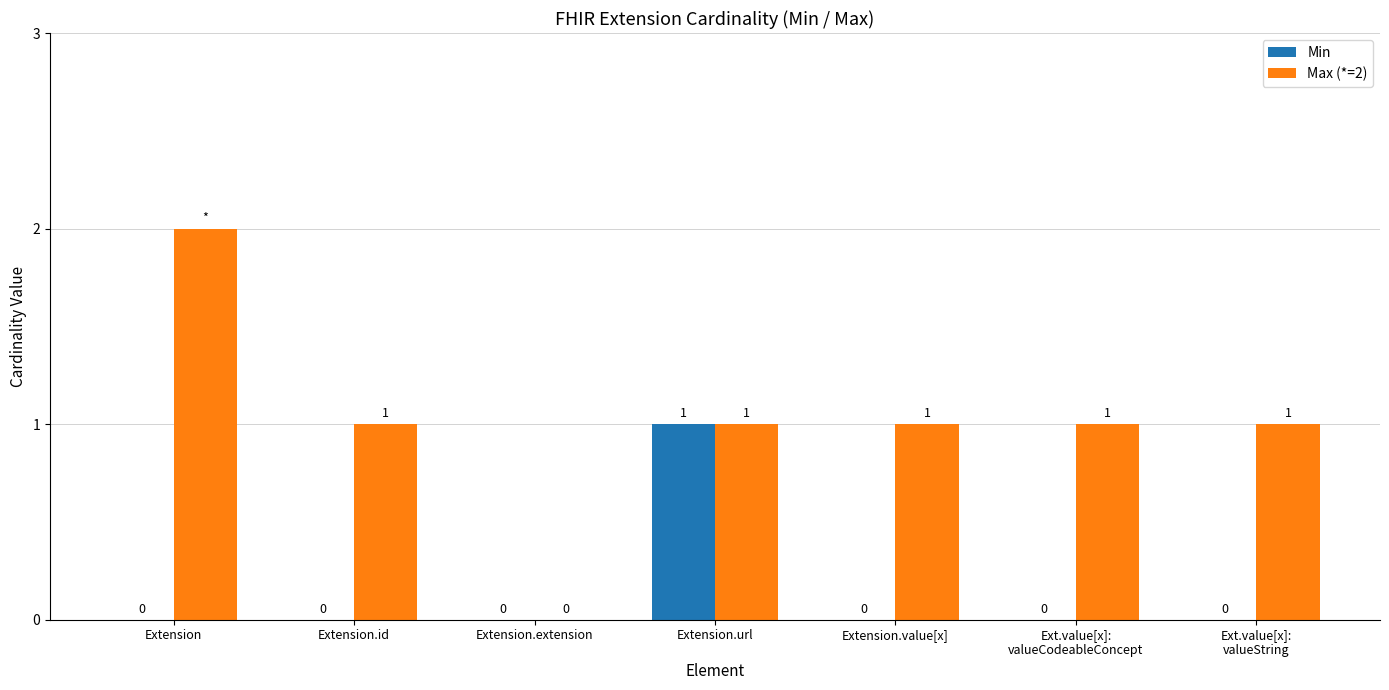

Does the chart contain stacked bars?

No